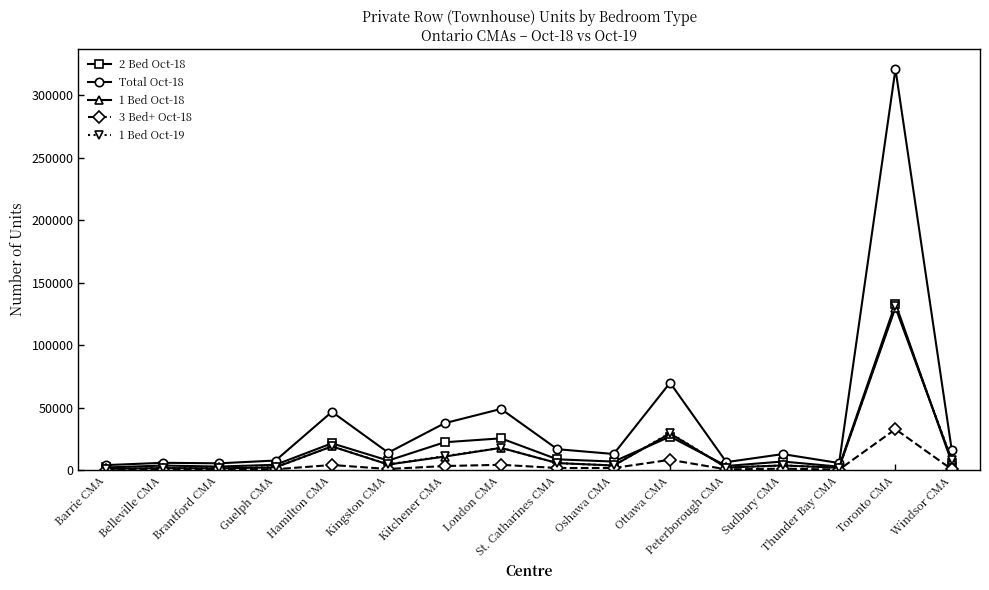

What is the maximum value shown in the chart?

320898